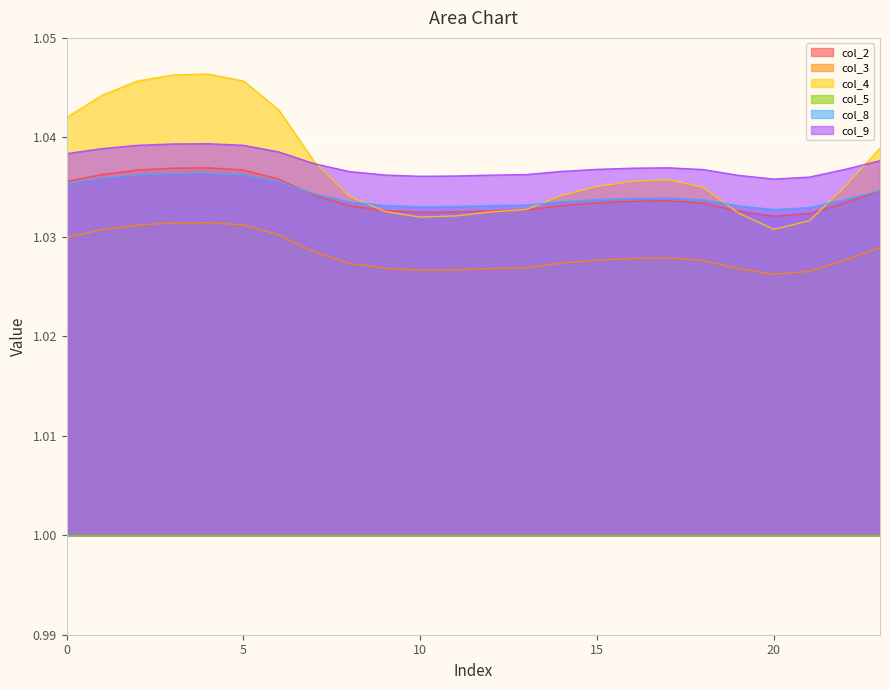

In col_9, how many points are higher than both neighbors (excluding endpoints)?

2